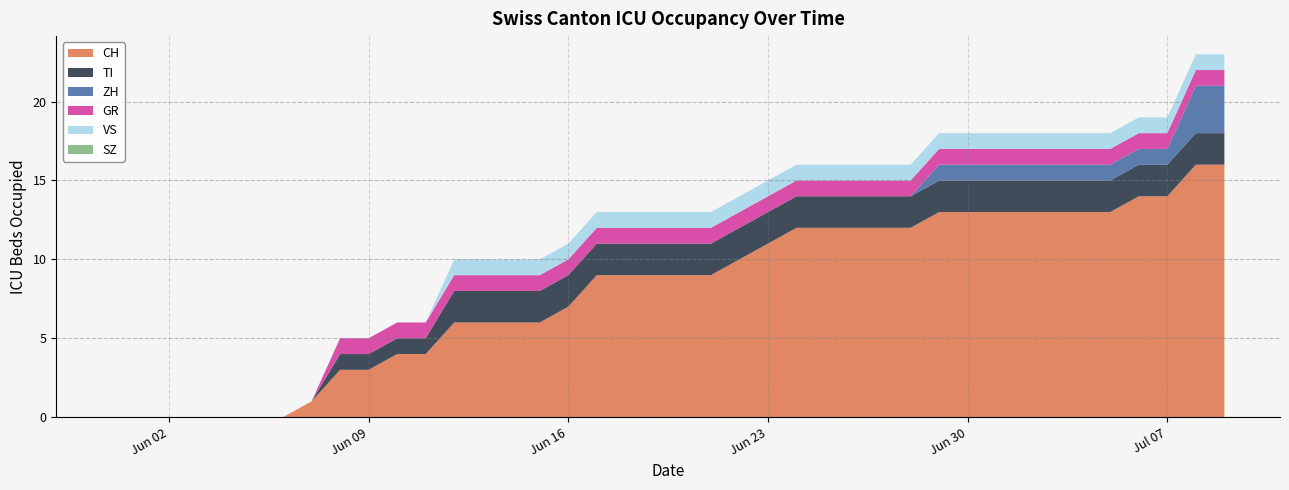

Reading right to left, what are all the values shown in this chart?

CH: 16	16	14	14	13	13	13	13	13	13	13	12	12	12	12	12	11	10	9	9	9	9	9	7	6	6	6	6	4	4	3	3	1	0	0	0	0	0	0	0
TI: 2	2	2	2	2	2	2	2	2	2	2	2	2	2	2	2	2	2	2	2	2	2	2	2	2	2	2	2	1	1	1	1	0	0	0	0	0	0	0	0
ZH: 3	3	1	1	1	1	1	1	1	1	1	0	0	0	0	0	0	0	0	0	0	0	0	0	0	0	0	0	0	0	0	0	0	0	0	0	0	0	0	0
GR: 1	1	1	1	1	1	1	1	1	1	1	1	1	1	1	1	1	1	1	1	1	1	1	1	1	1	1	1	1	1	1	1	0	0	0	0	0	0	0	0
SZ: 0	0	0	0	0	0	0	0	0	0	0	0	0	0	0	0	0	0	0	0	0	0	0	0	0	0	0	0	0	0	0	0	0	0	0	0	0	0	0	0
VS: 1	1	1	1	1	1	1	1	1	1	1	1	1	1	1	1	1	1	1	1	1	1	1	1	1	1	1	1	0	0	0	0	0	0	0	0	0	0	0	0